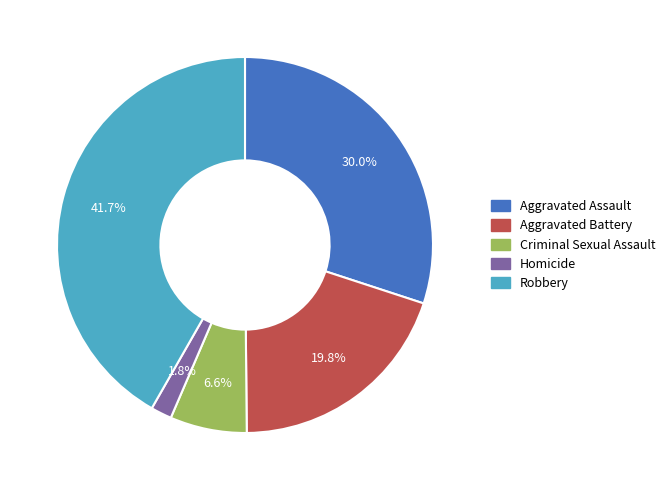

The Robbery slice represents 42% of the pie. True or false?

True